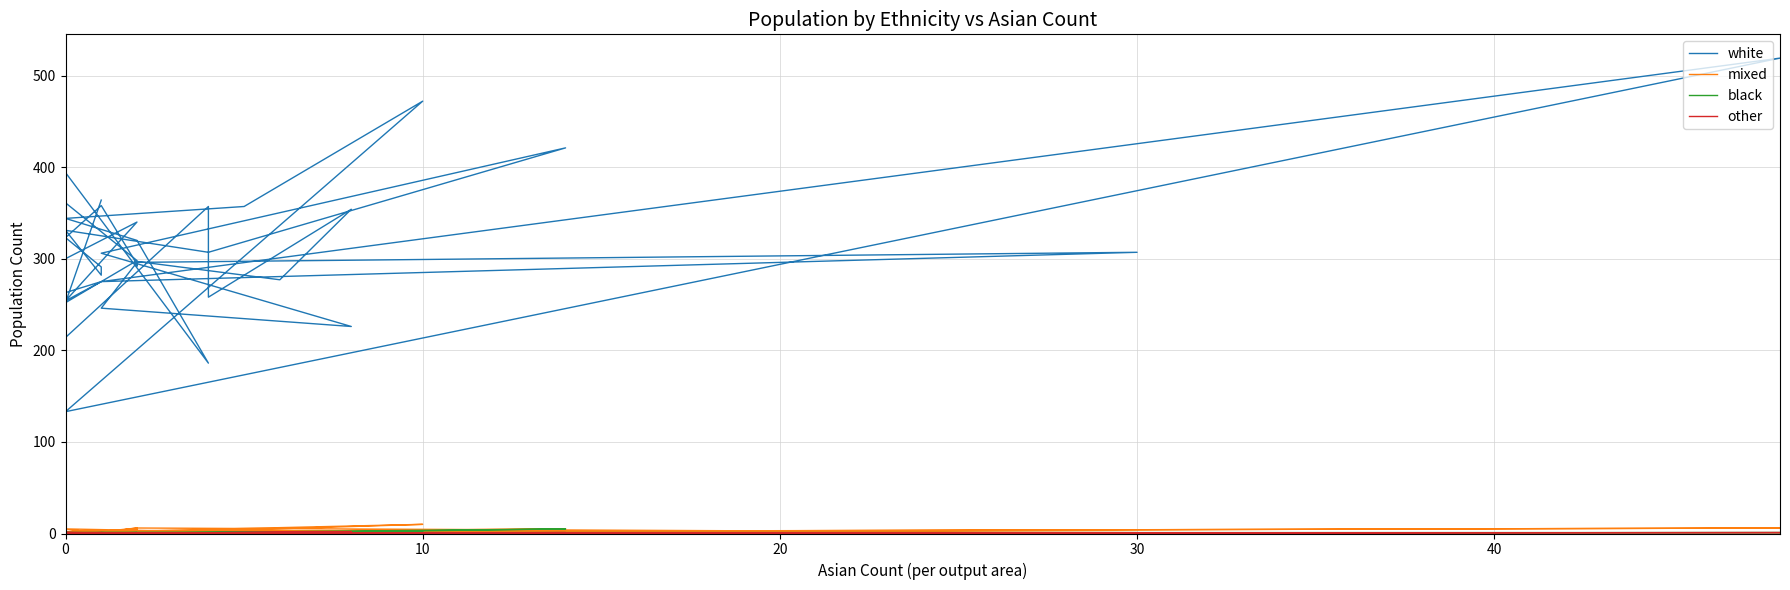

How many times do other and mixed cross each other?

5